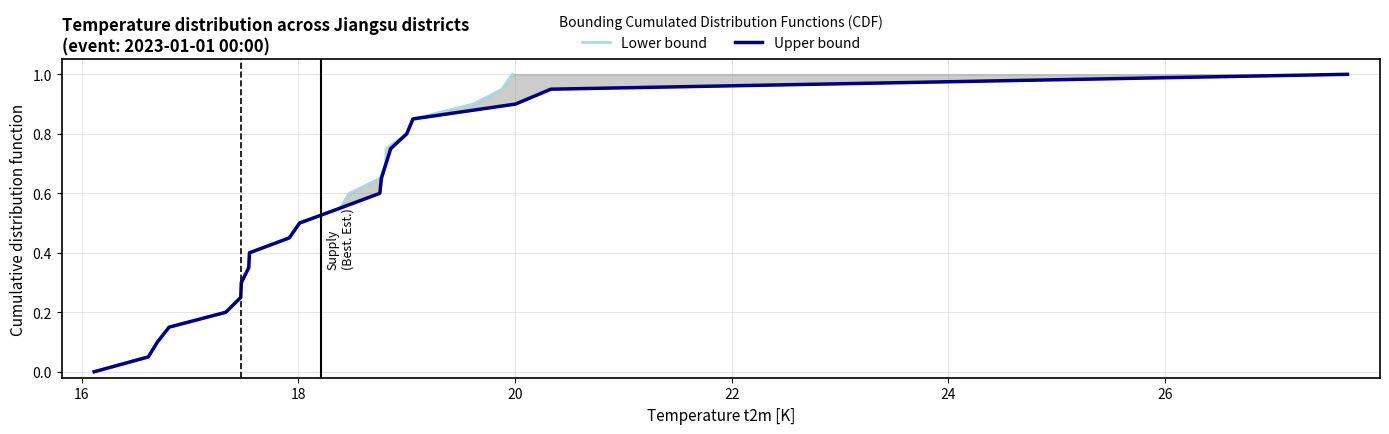

What is the difference between the maximum and minimum values in the Lower bound series?

1.0